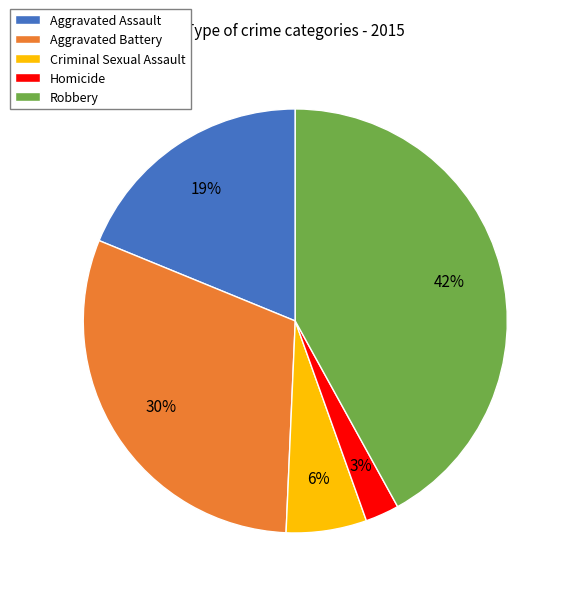

Between Homicide and Criminal Sexual Assault, which is larger?

Criminal Sexual Assault